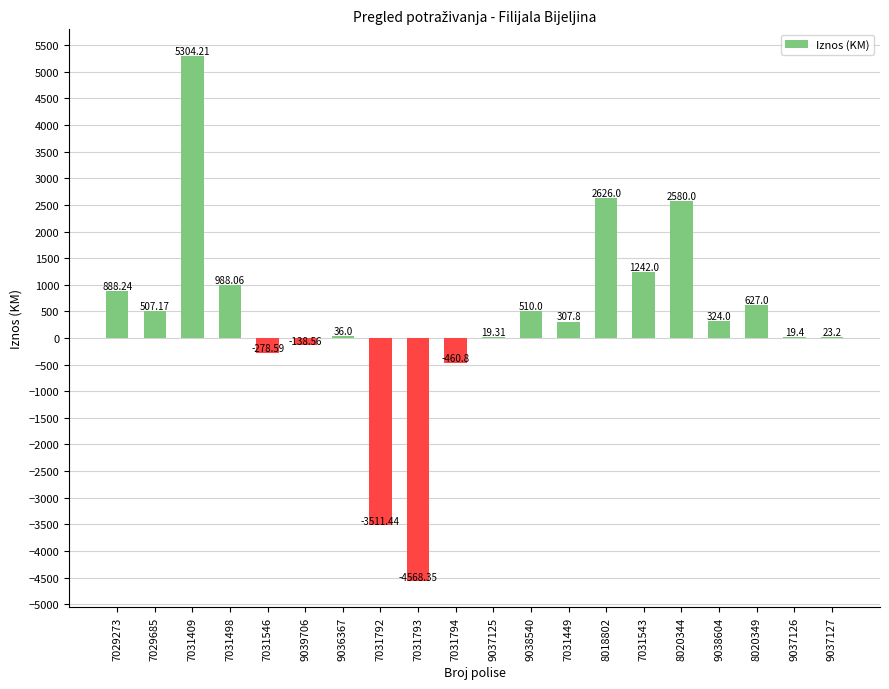

Does the chart contain stacked bars?

No